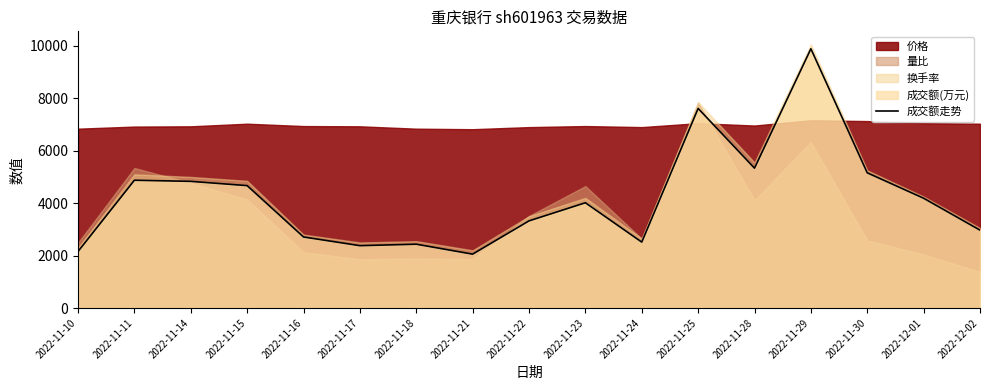

What is the ratio of the value at 2022-11-28 to the value at 2022-11-16?

2.0